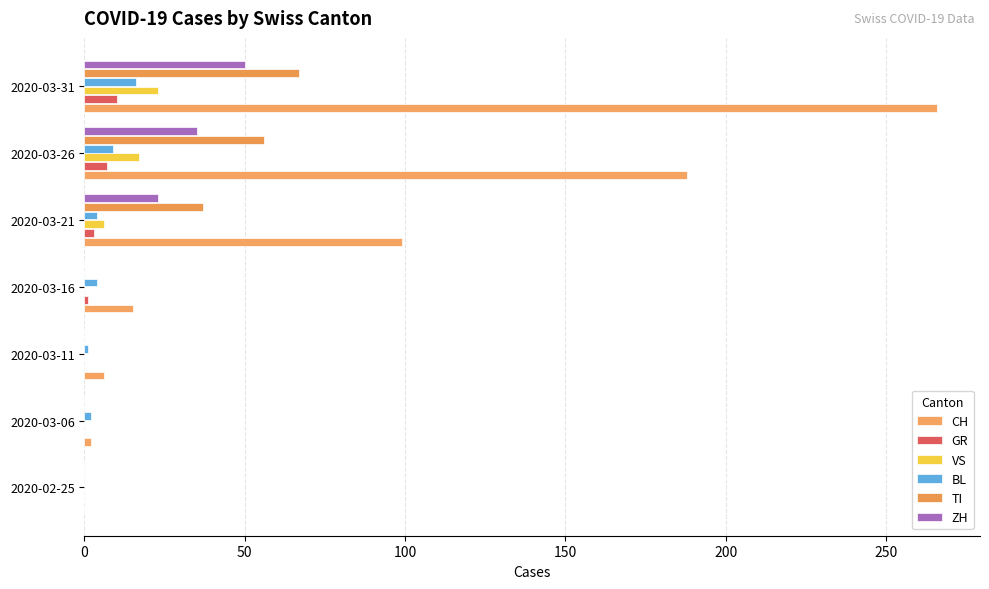

Count the number of categories in the chart.

7